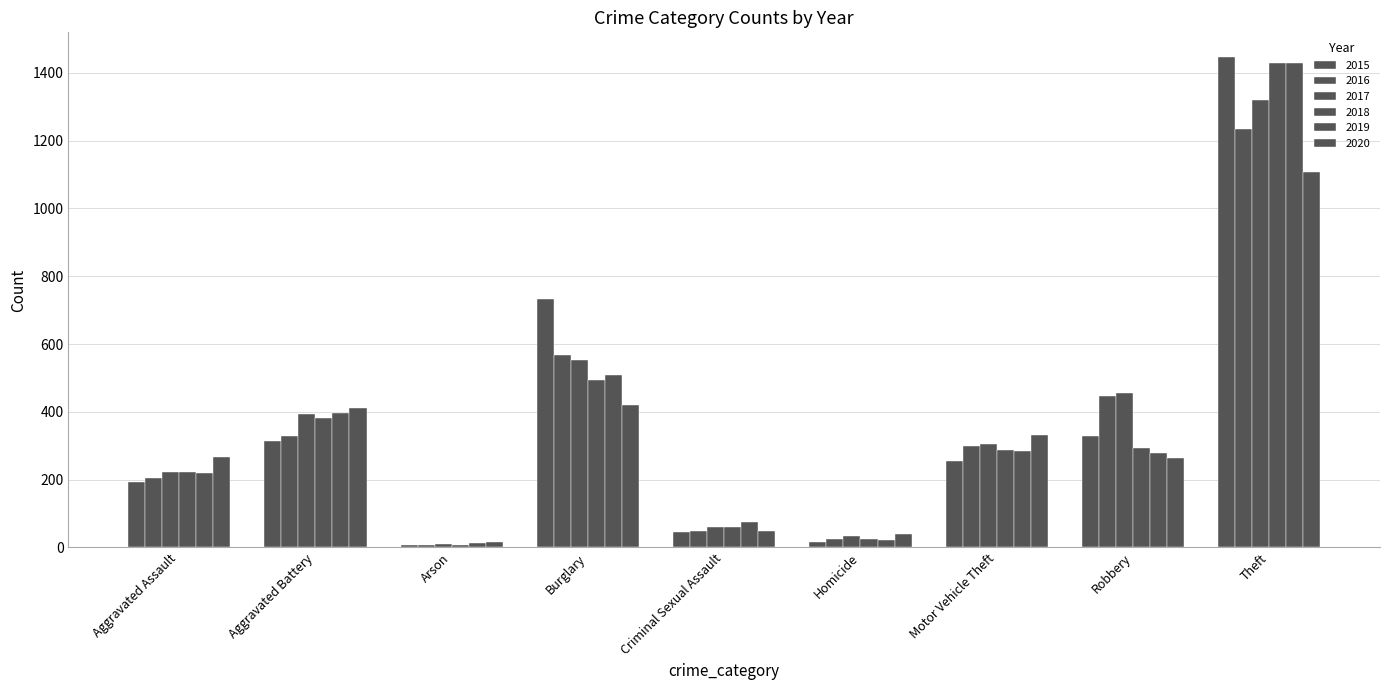

What position from the left is Robbery?

8